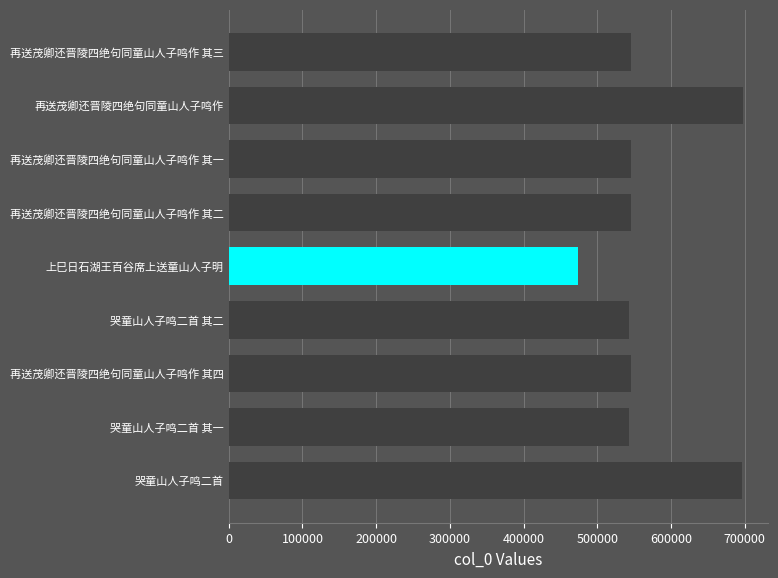

What is the sum of all values?

5141007